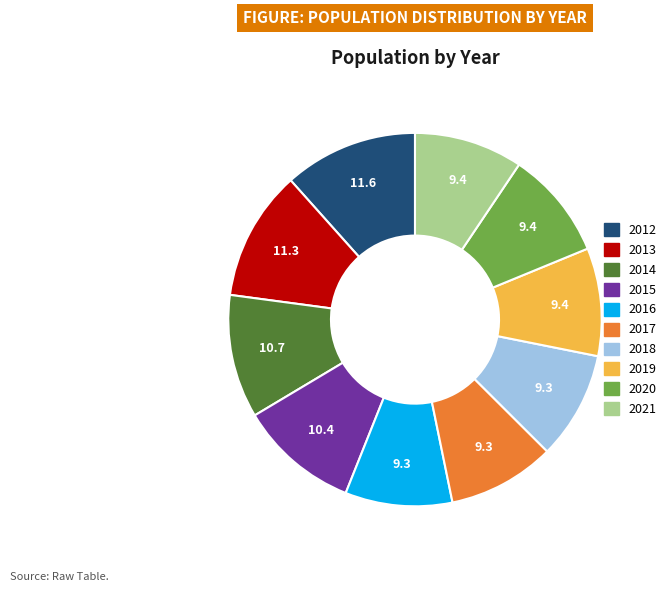

True or false: 2018 accounts for 3% of the total.

False